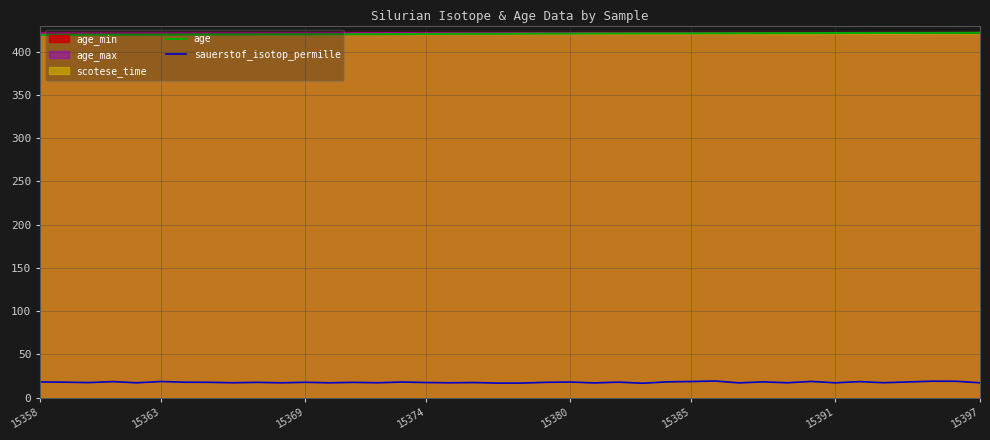

The age series shows 173.8 at 15374. True or false?

False